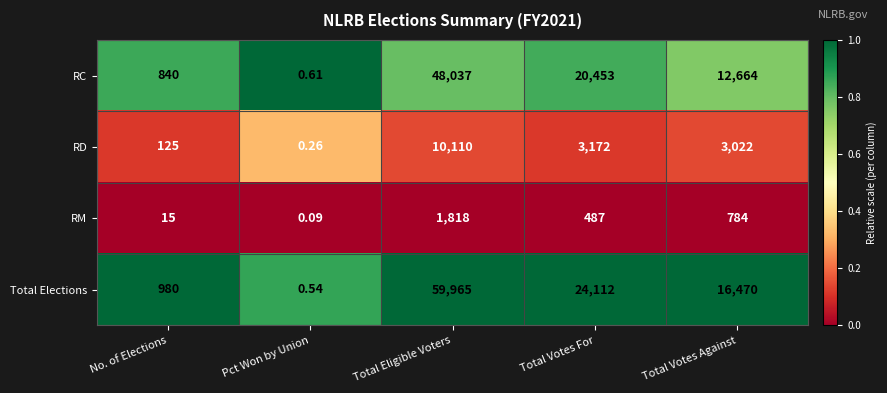

At Total Votes For, list the series in order from smallest to largest.

RM, RD, RC, Total Elections